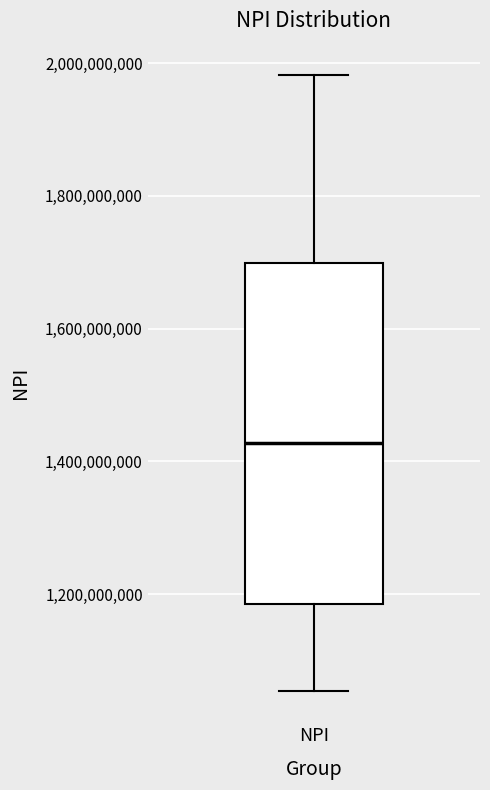

Where does the median line of the box for NPI sit on the y-axis? The values are not printed on the chart, so give them approximately, as read against the axis.

1420000000